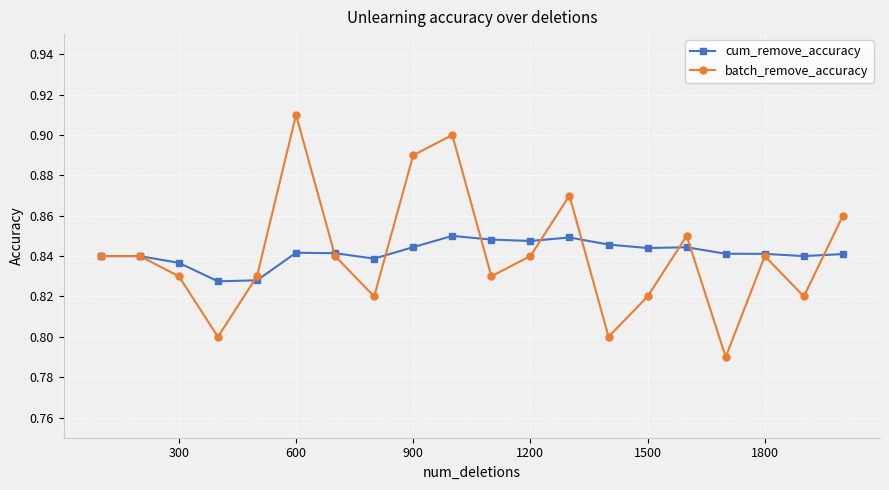

At how many categories does at least one series exceed 0?

20